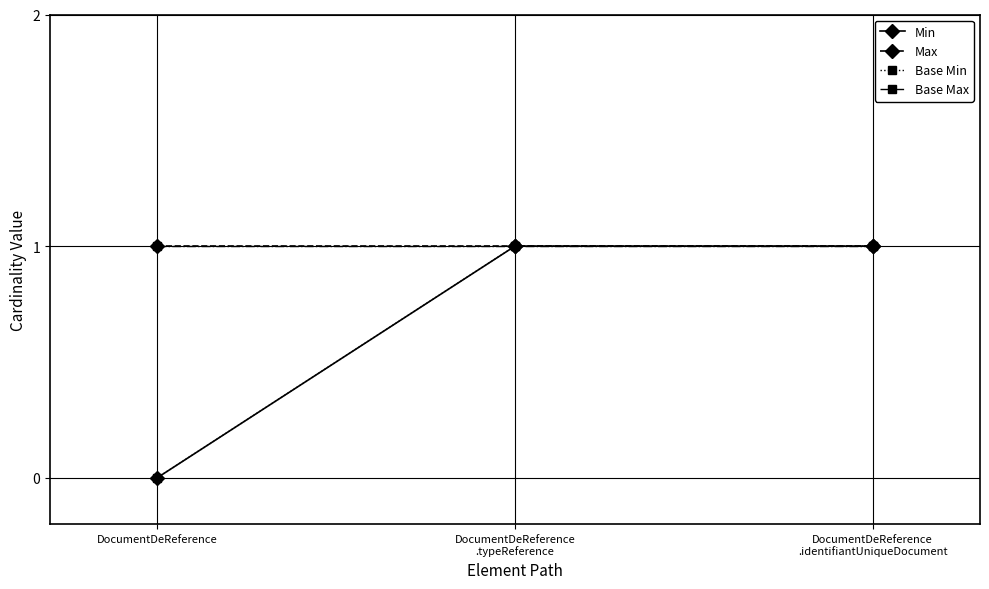

Does the chart have visible grid lines?

Yes